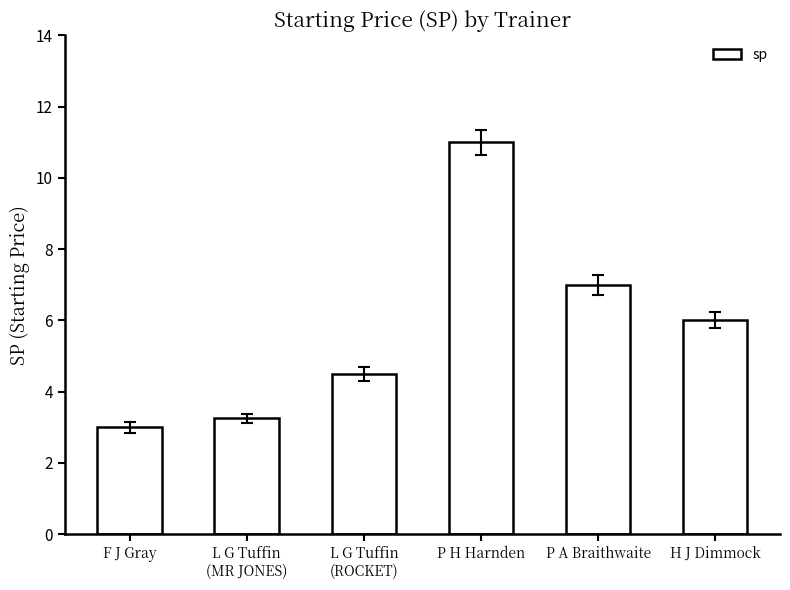

Where does the data first go above 6?

P H Harnden